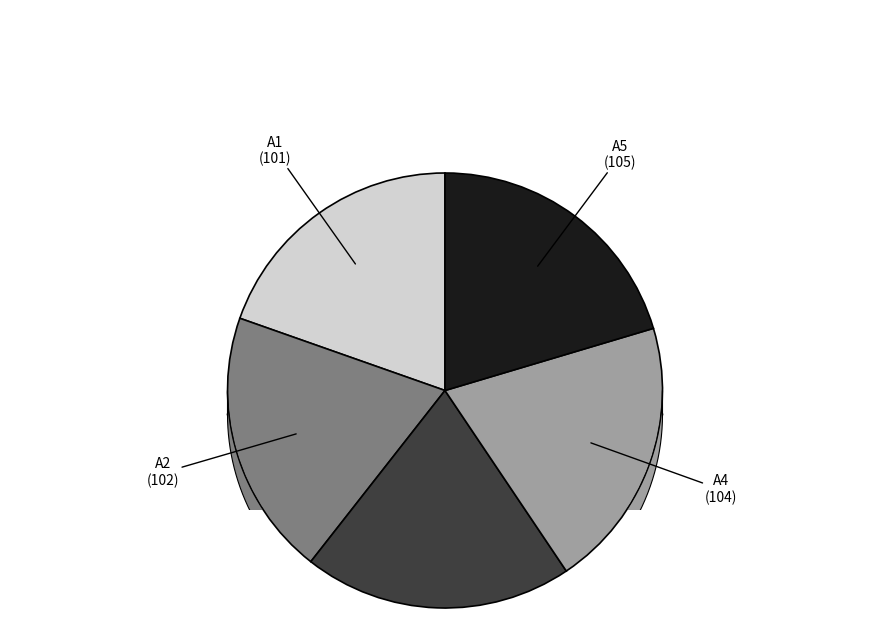

To the nearest percent, what percentage of the pie is A3?

20%